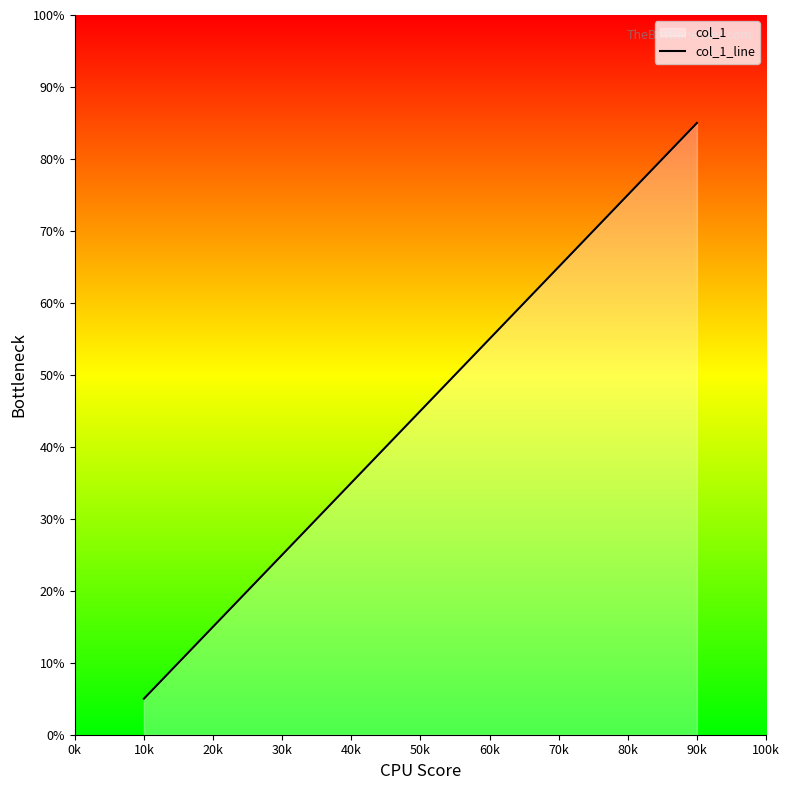

How many lines are shown in the chart?

1